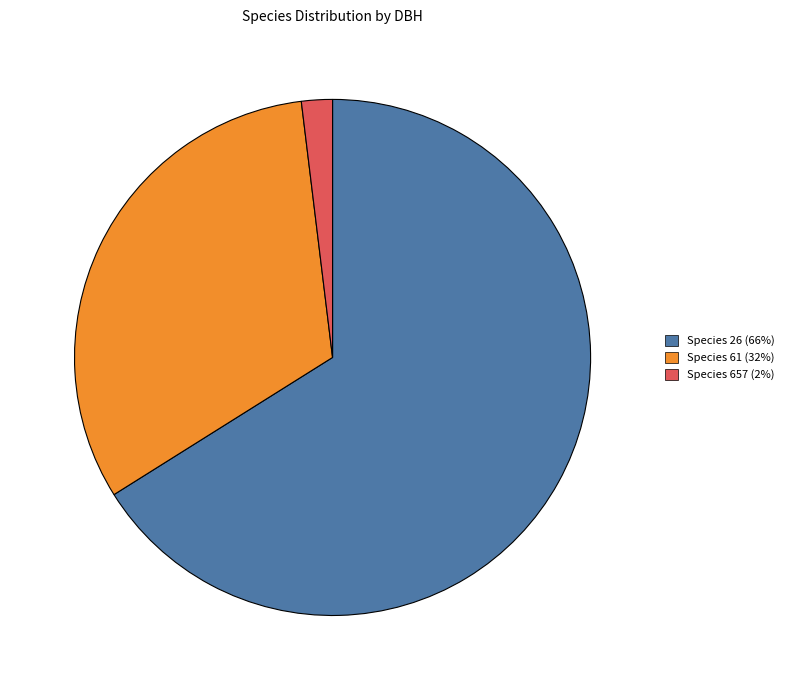

How many segments does this pie chart have?

3